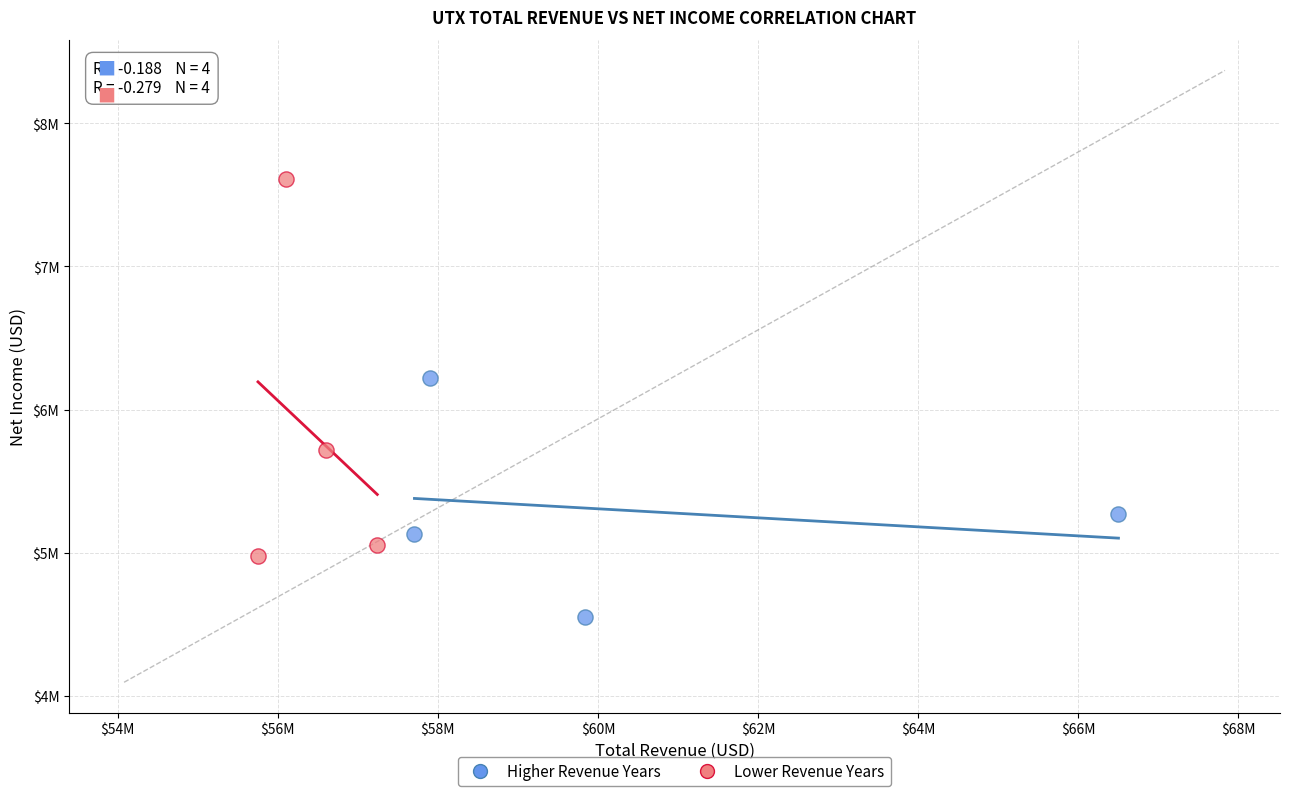

What are all the series names shown in the legend?

Higher Revenue Years, Lower Revenue Years